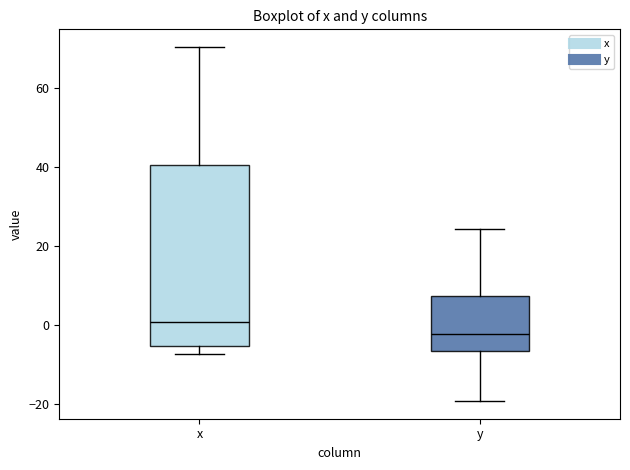

Which box is the tallest, from its lower edge to its upper edge?

x